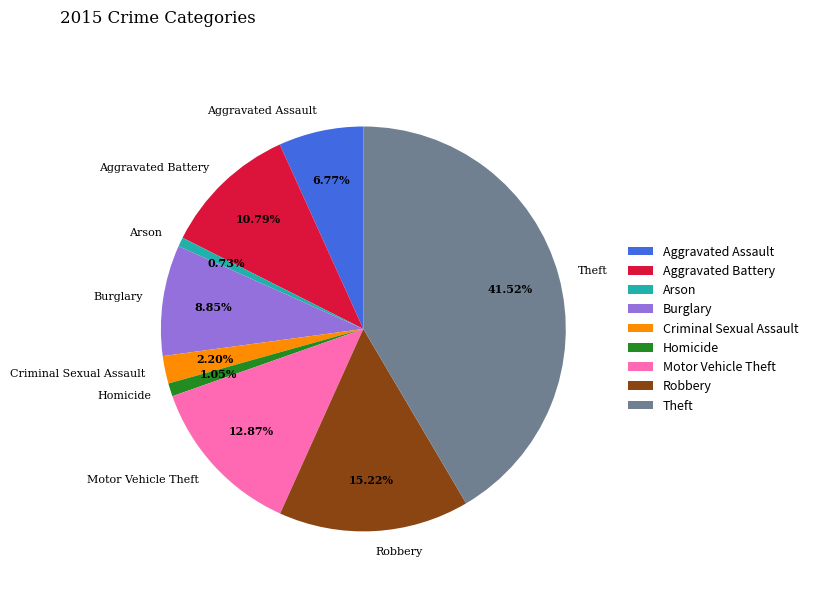

What portion of the pie excludes Homicide?

99.0%